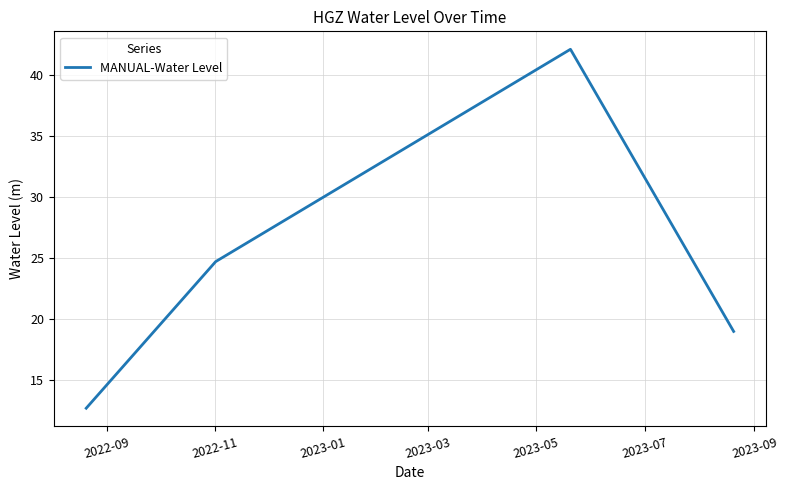

What is the minimum value shown in the chart?

12.7